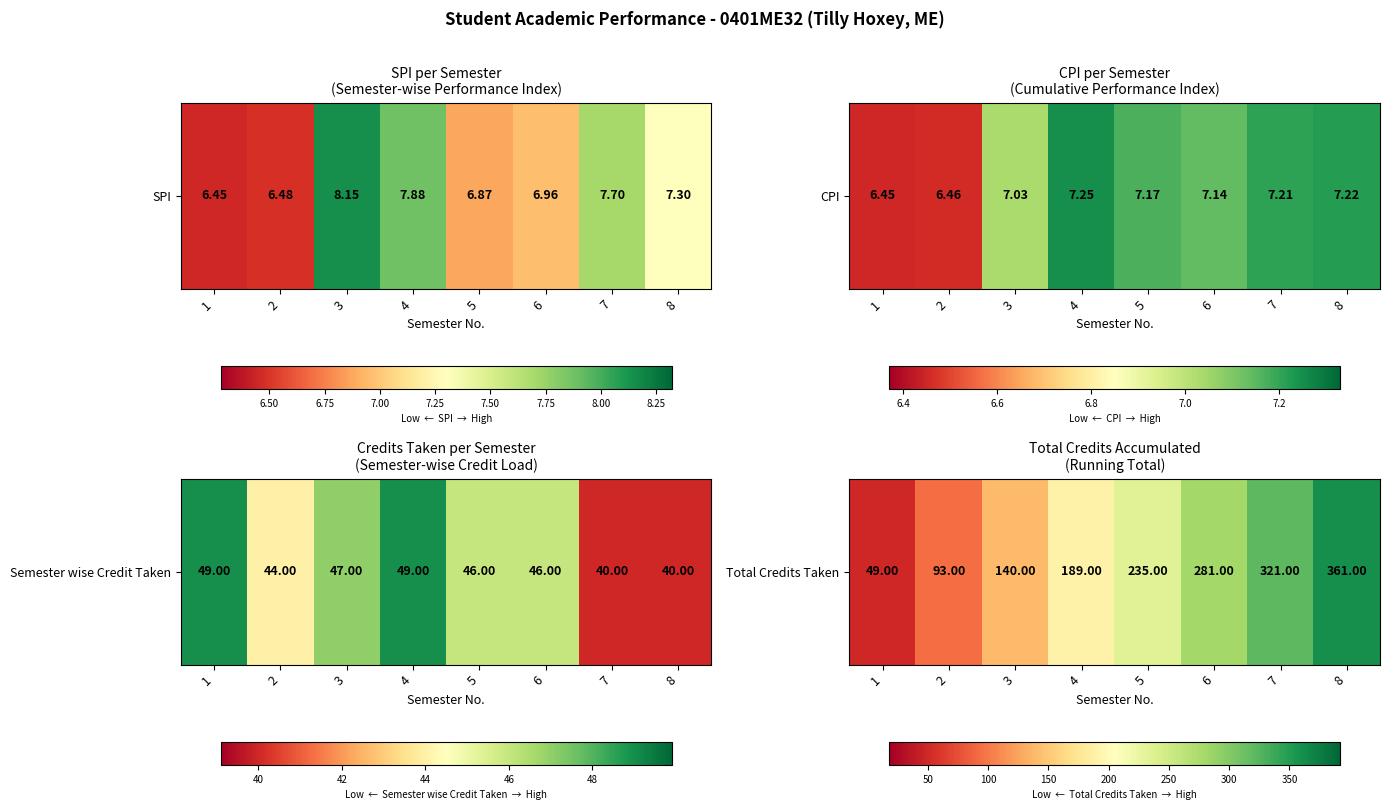

How many data points are less than 235?

4